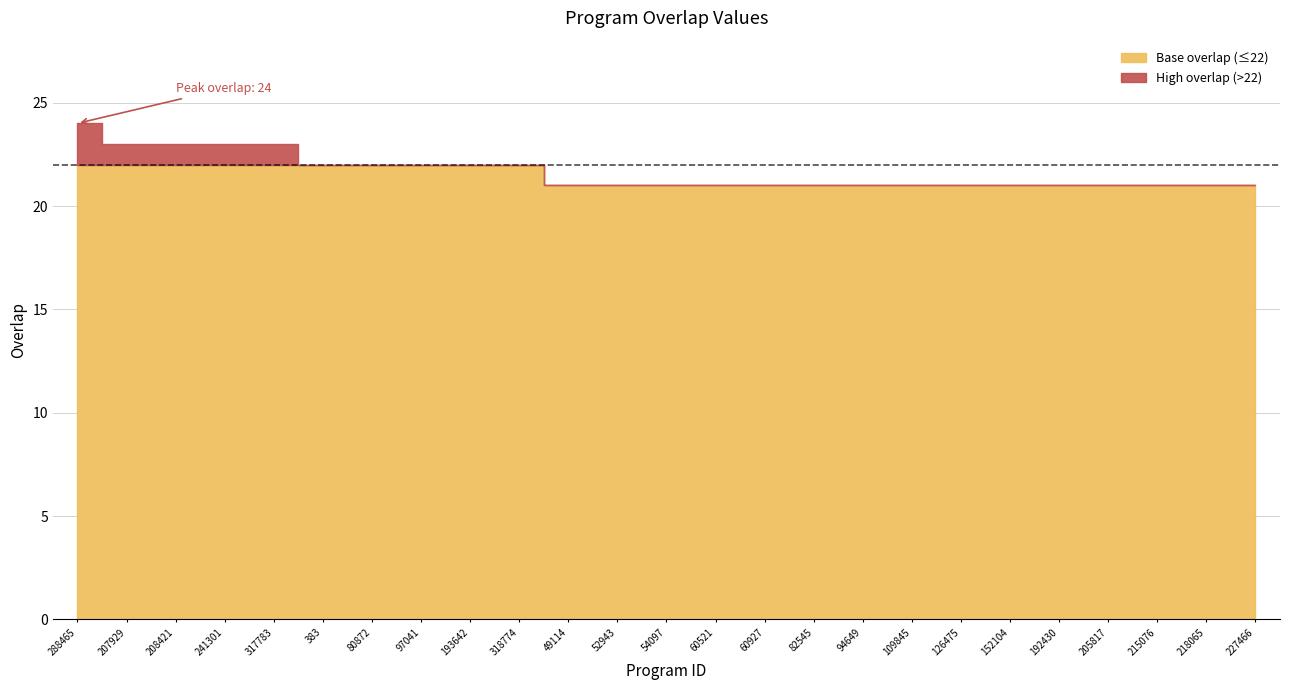

Rank the categories by value from highest to lowest.

288465, 207929, 208421, 241301, 317783, 383, 80872, 97041, 193642, 318774, 49114, 52943, 54097, 60521, 60927, 82545, 94649, 109845, 126475, 152104, 192430, 205817, 215076, 218065, 227466